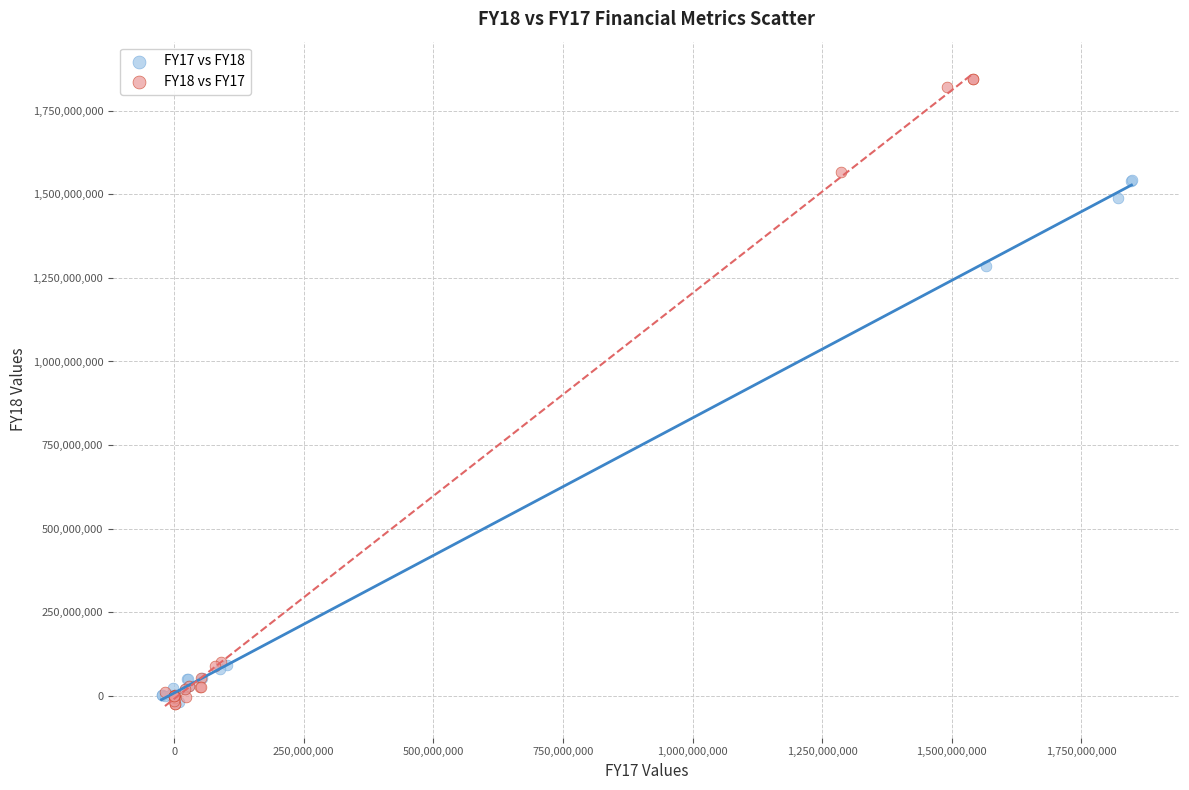

Which series contains the highest Y value?

FY18 vs FY17